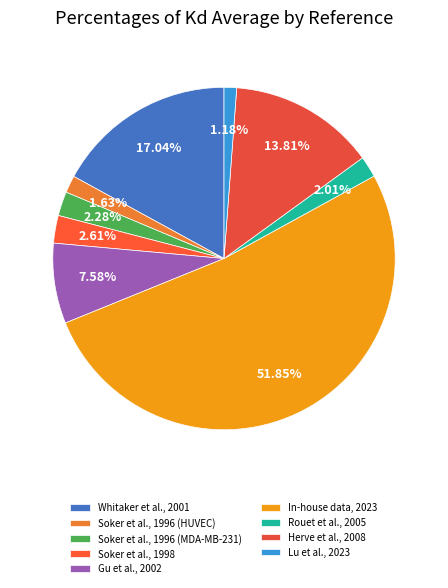

Does any single category account for the majority?

Yes